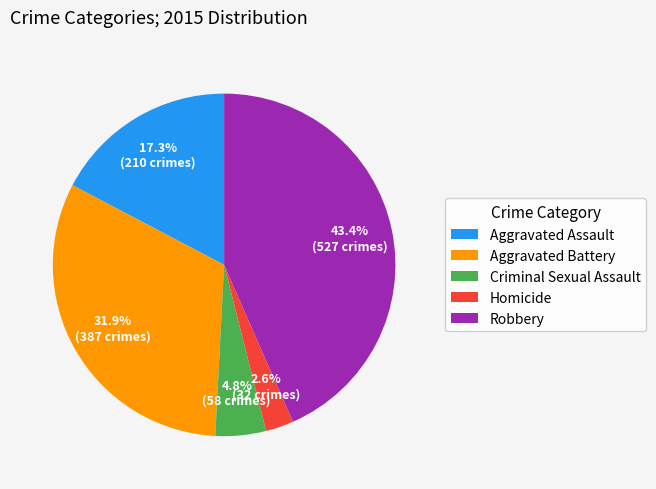

To the nearest percent, what is the difference between the largest and smallest slice percentages?

41%